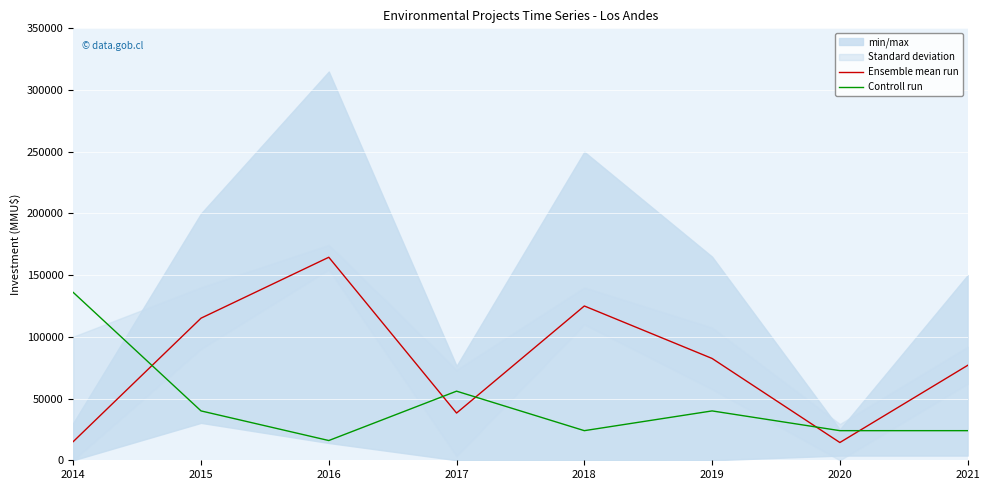

The Controll run series shows 40000.0 at 2015. True or false?

True